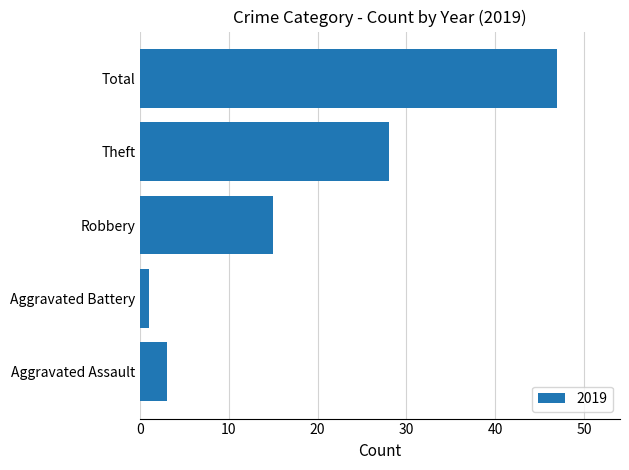

What is the difference between the values at Aggravated Assault and Robbery?

12